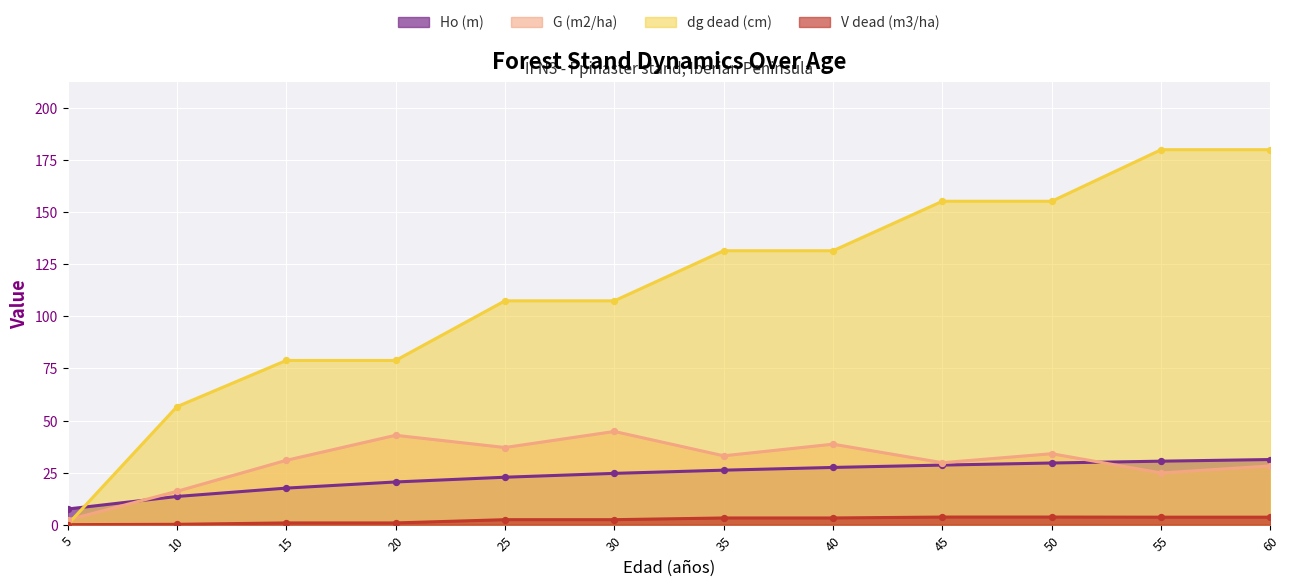

Which series has the widest spread of Y values?

dg dead (cm)